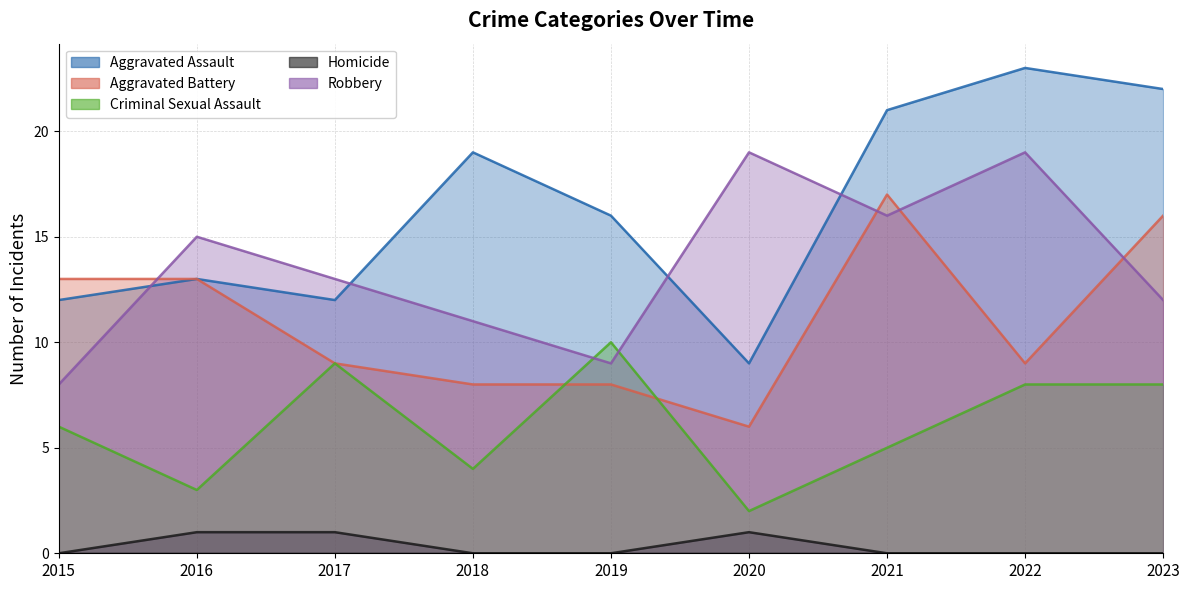

Reading left to right, list all the values displayed in this chart.

Aggravated Assault: 2015=12	2016=13	2017=12	2018=19	2019=16	2020=9	2021=21	2022=23	2023=22
Aggravated Battery: 2015=13	2016=13	2017=9	2018=8	2019=8	2020=6	2021=17	2022=9	2023=16
Criminal Sexual Assault: 2015=6	2016=3	2017=9	2018=4	2019=10	2020=2	2021=5	2022=8	2023=8
Homicide: 2015=0	2016=1	2017=1	2018=0	2019=0	2020=1	2021=0	2022=0	2023=0
Robbery: 2015=8	2016=15	2017=13	2018=11	2019=9	2020=19	2021=16	2022=19	2023=12